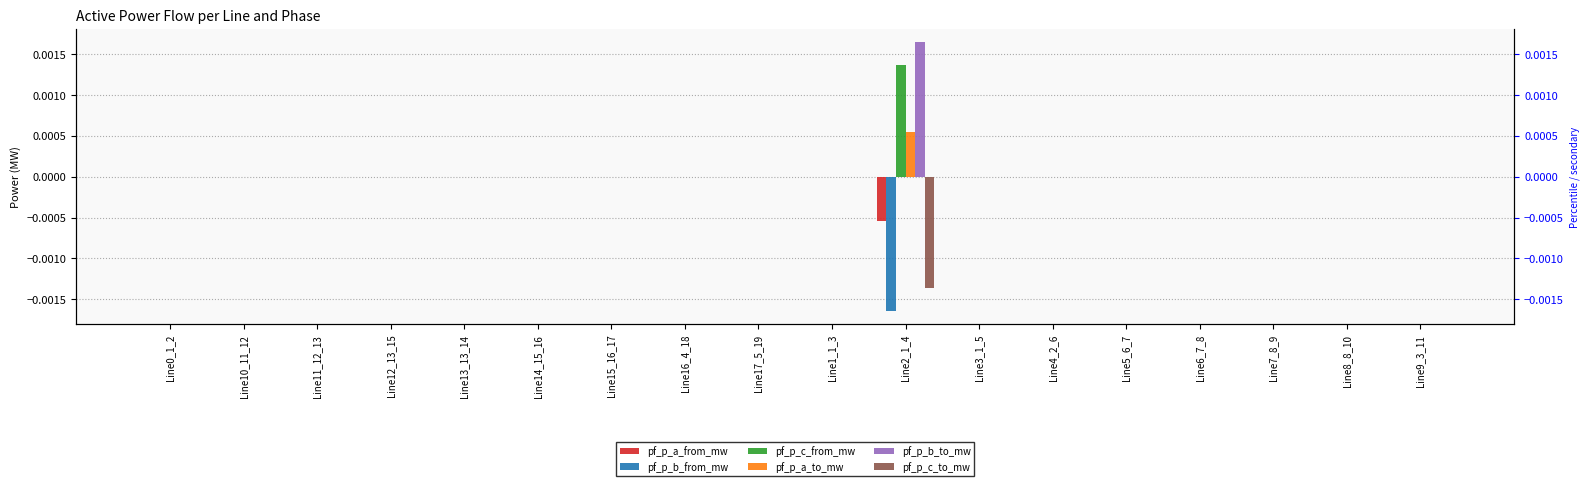

Rank the series by their maximum value, from highest to lowest.

pf_p_b_to_mw, pf_p_c_from_mw, pf_p_a_to_mw, pf_p_c_to_mw, pf_p_a_from_mw, pf_p_b_from_mw